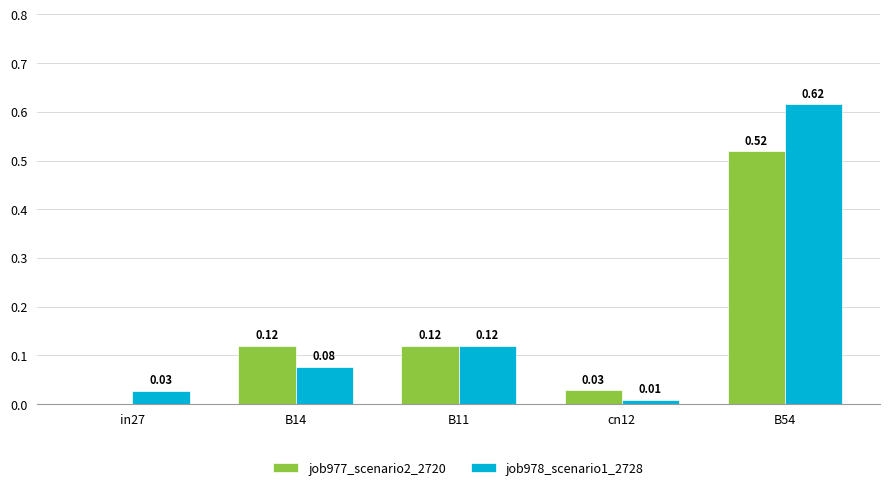

Where is job977_scenario2_2720 nearest to the value 0?

in27